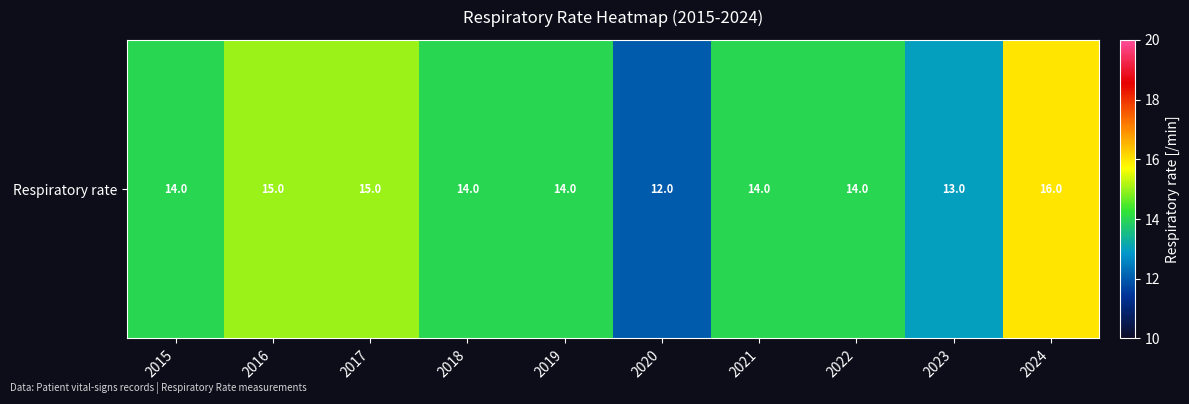

Count the number of categories in the chart.

10